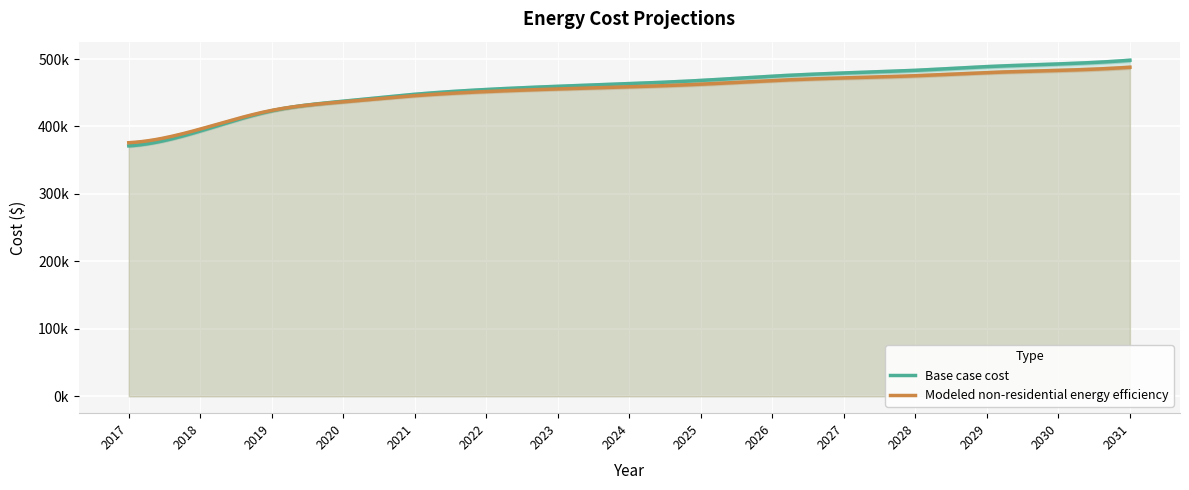

Which category has the highest value in the Base case cost series?

2031